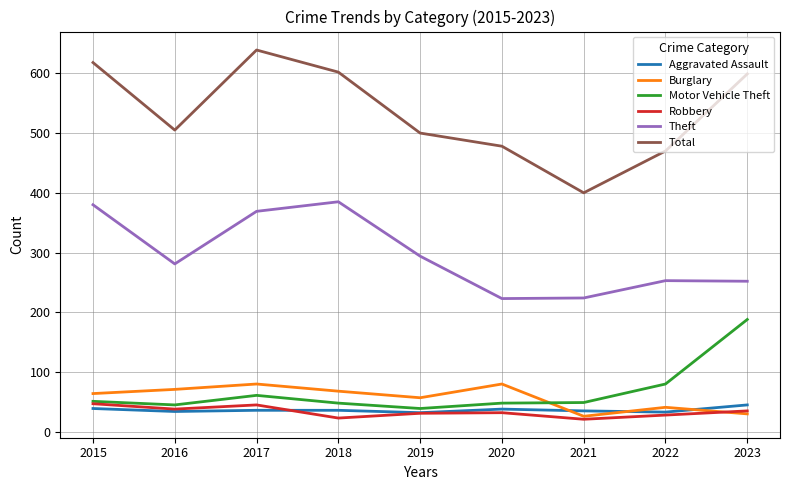

What is the difference between the highest and lowest values at 2019?

469